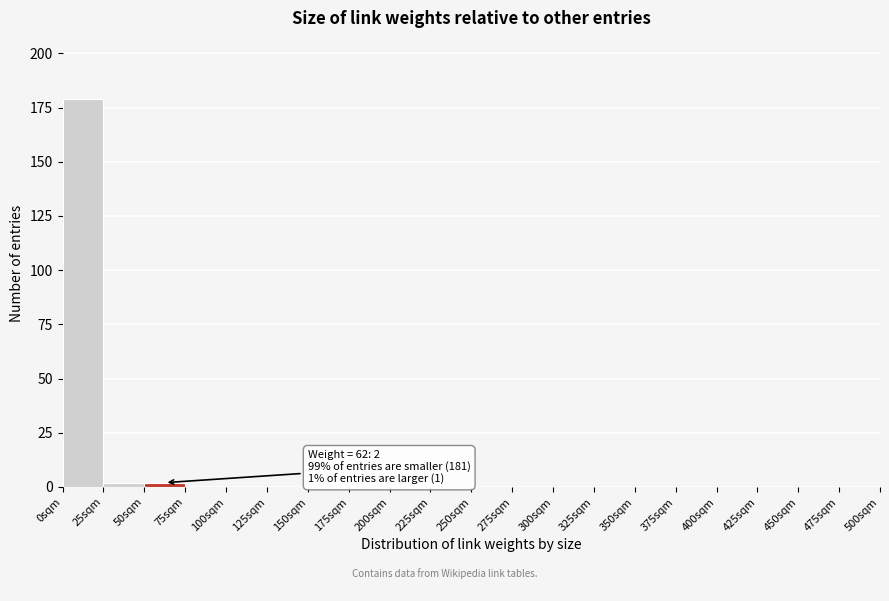

Over which range of the x-axis is the bar tallest?

0 to 25